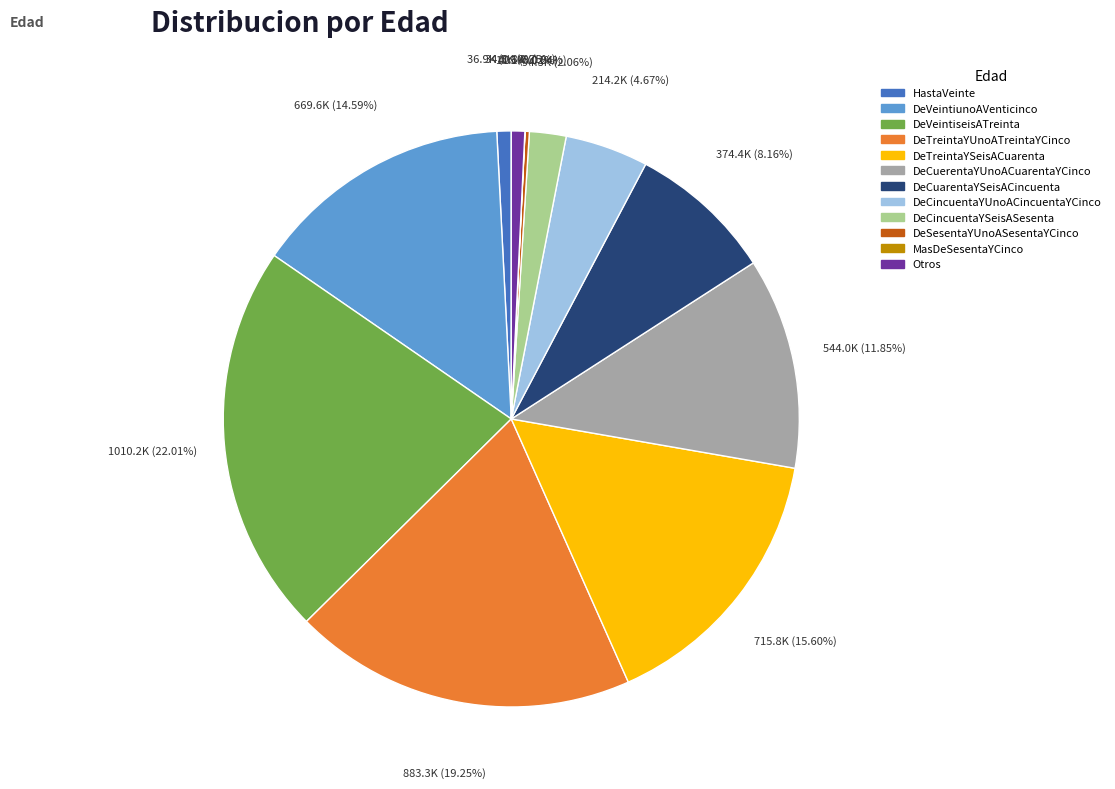

Approximately how many times larger is the value at DeTreintaYUnoATreintaYCinco compared to DeCuerentaYUnoACuarentaYCinco?

1.6